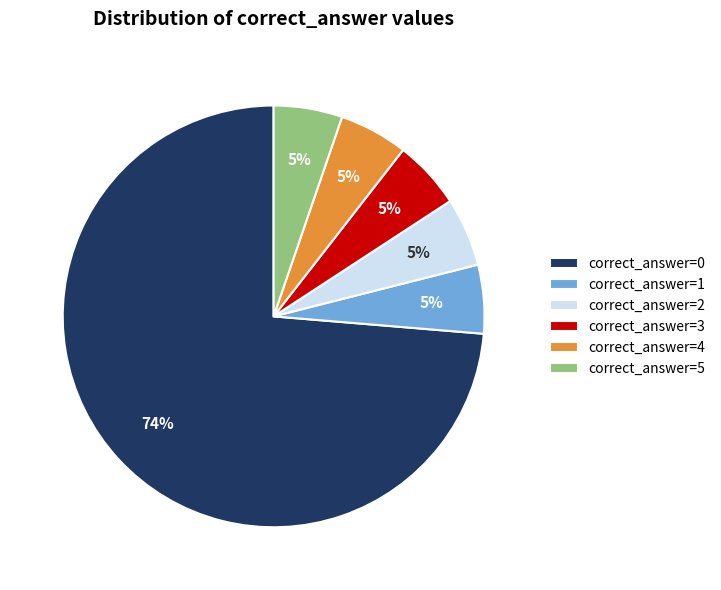

What is the largest slice in the pie chart?

correct_answer=0